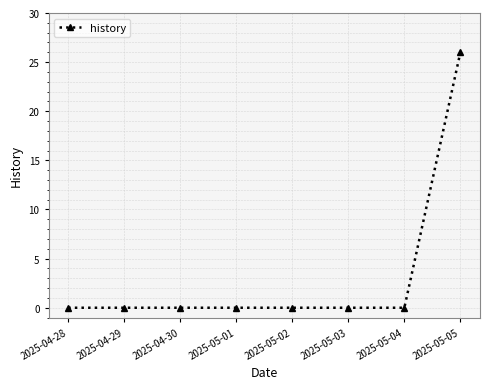

What is the label of the 7th point from the right?

2025-04-29